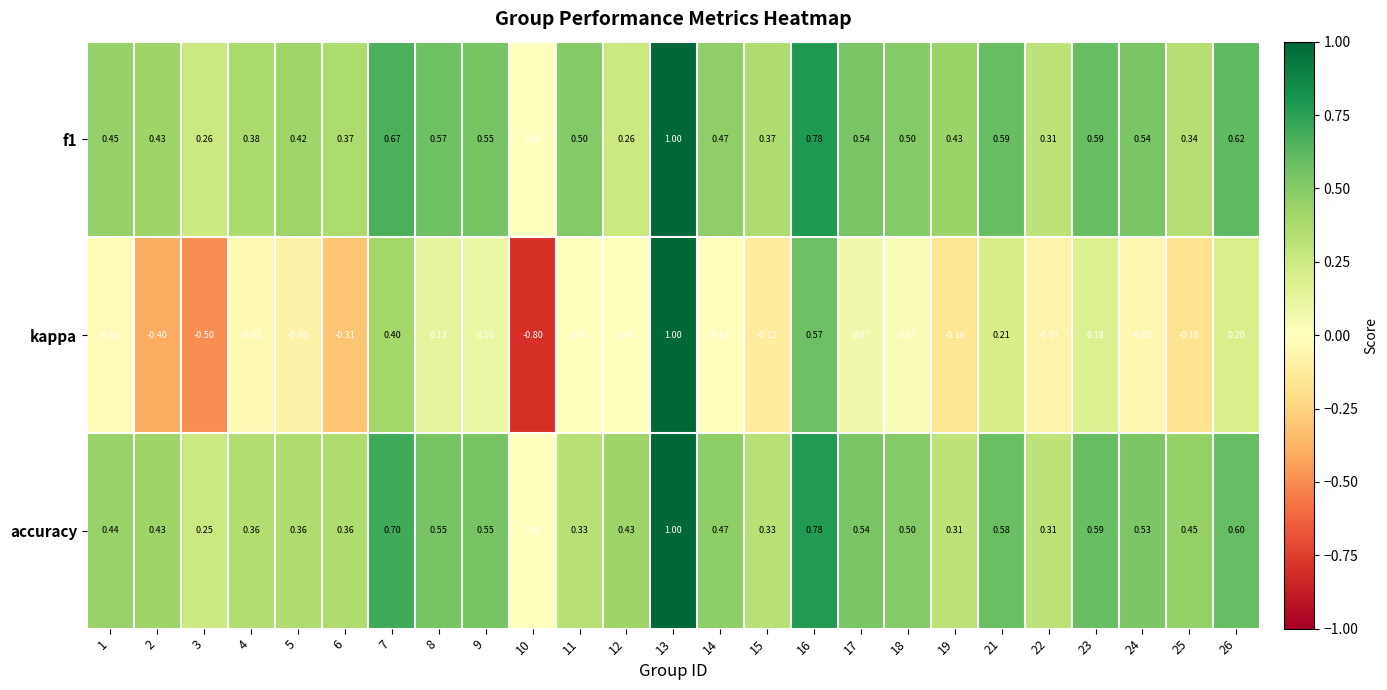

Which series has the widest spread of values?

kappa